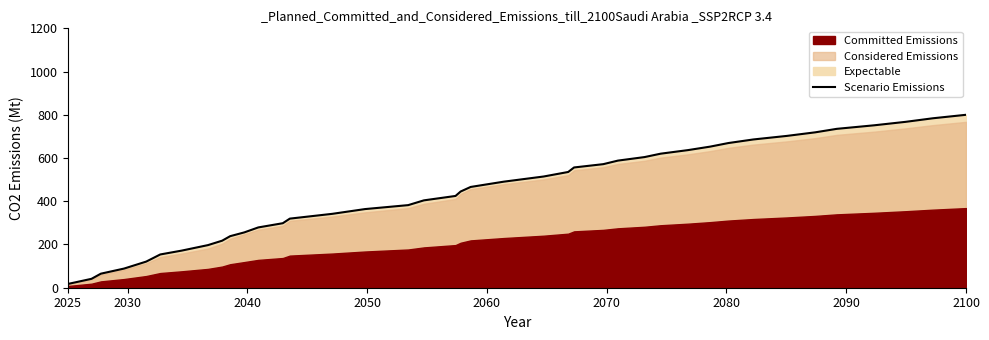

What is the maximum value for Scenario Emissions?

800.0